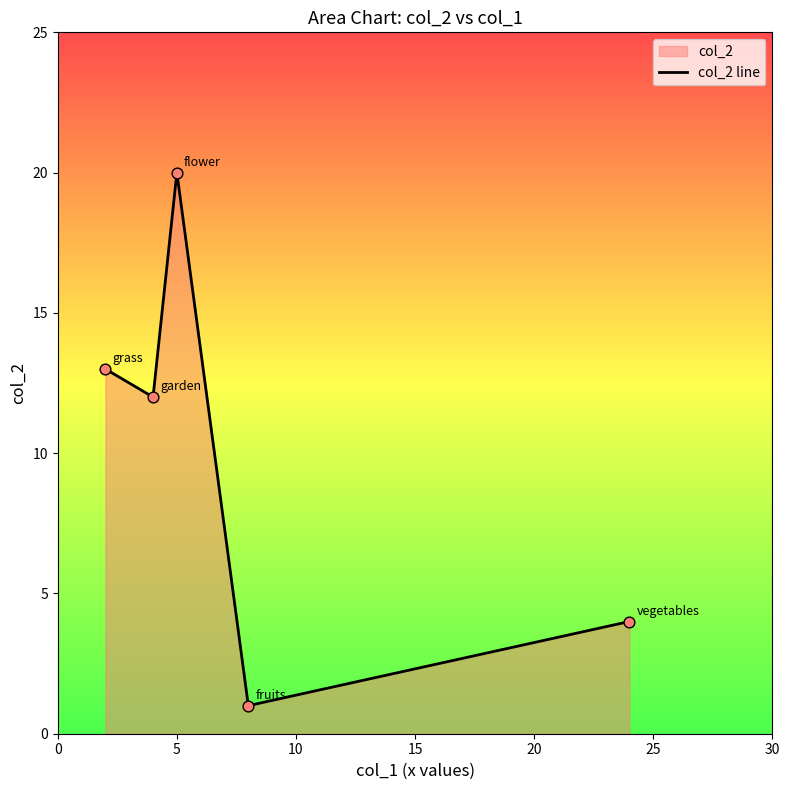

What is the greatest value displayed?

20